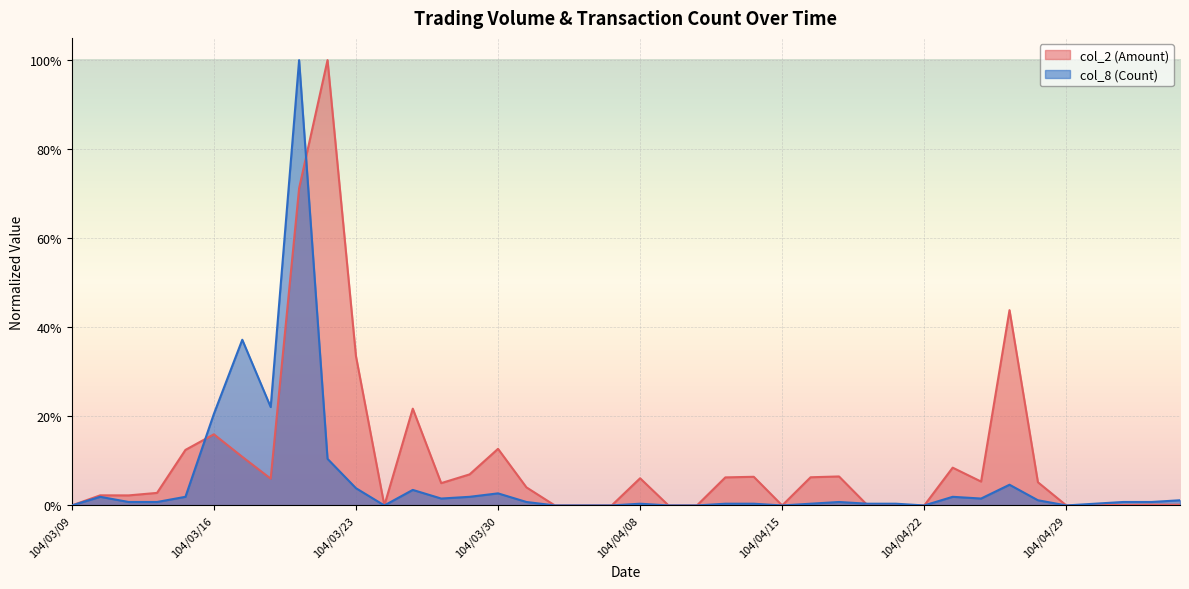

How many positive values does the col_2 (Amount) series have?

30